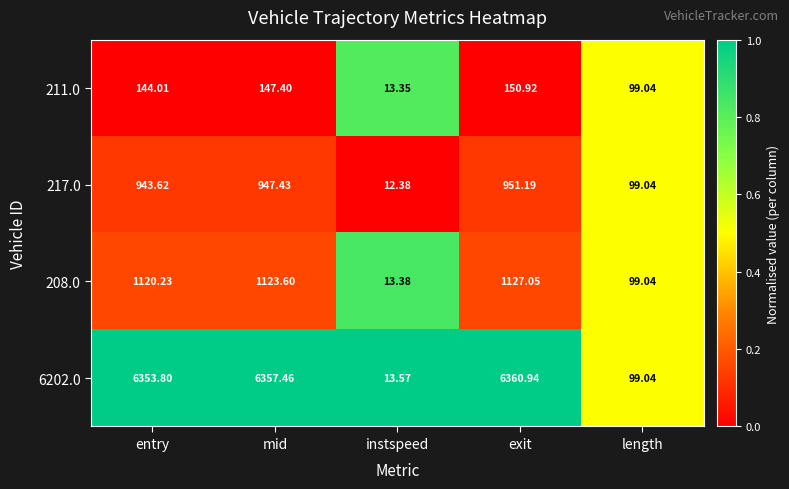

At which category does the chart reach its minimum across all series?

instspeed